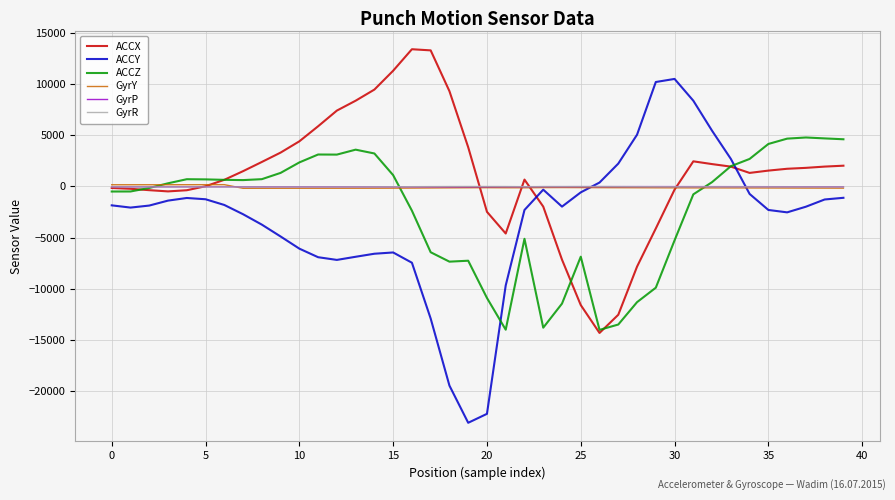

Which series has the widest spread of values?

ACCY